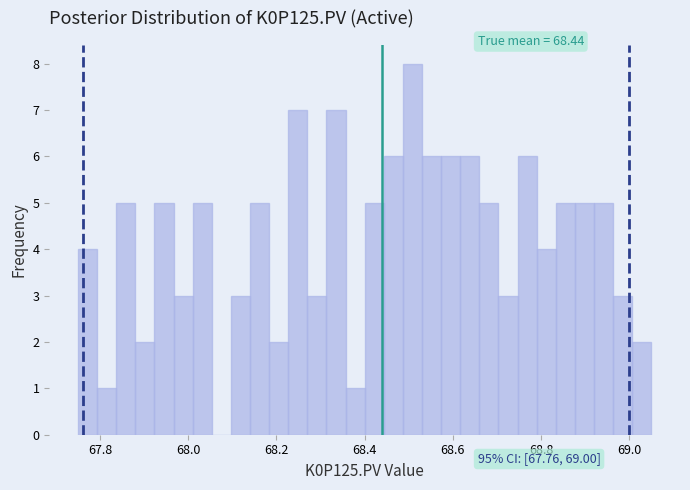

Around what value on the x-axis is the tallest bar? Give the approximate position of its centre, as read against the axis.

68.50